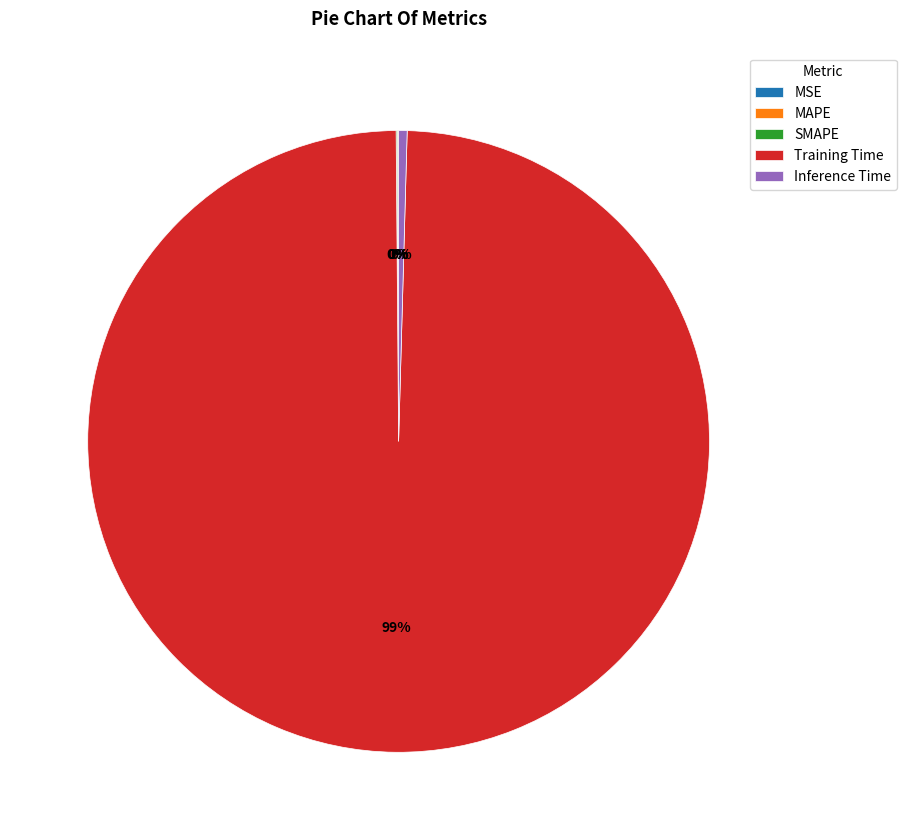

Which slice is the largest?

Training Time